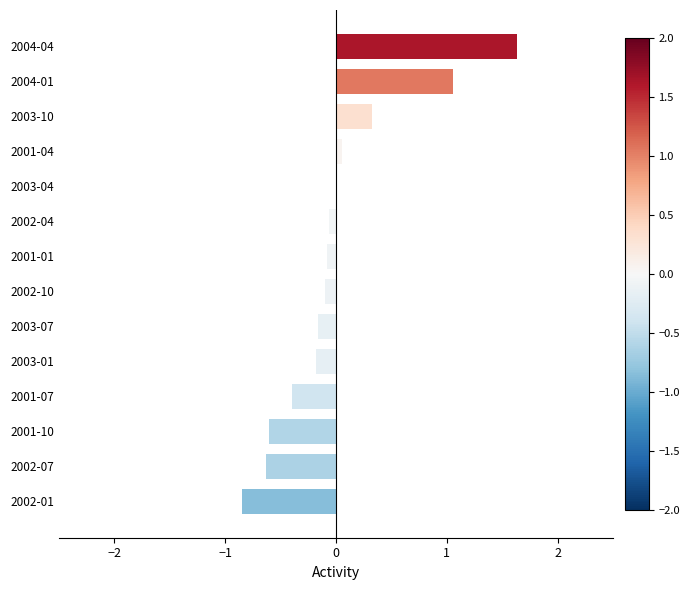

What is the change in value from 2001-10 to 2003-01?

+0.4